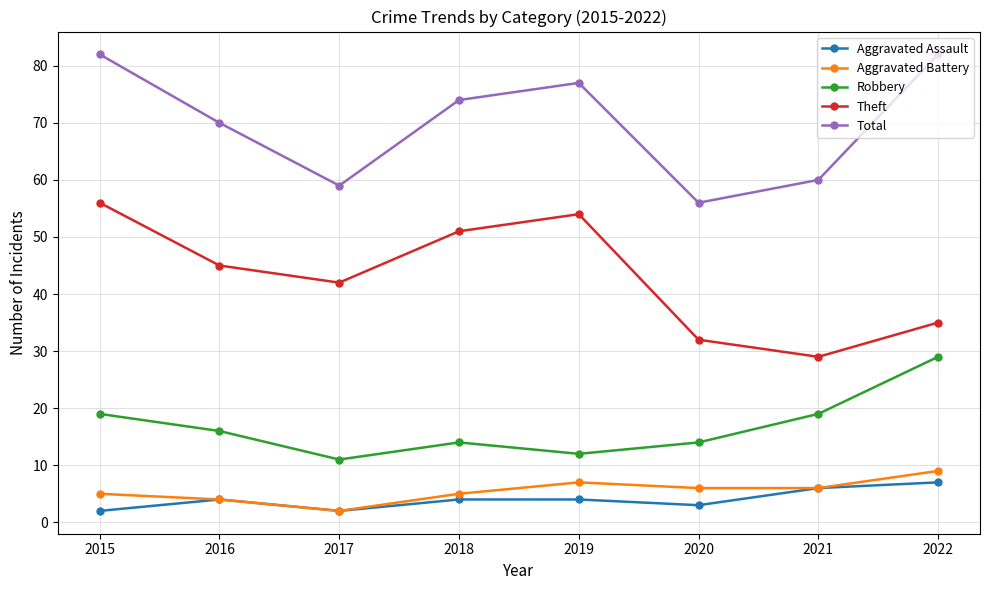

What are all the series names shown in the legend?

Aggravated Assault, Aggravated Battery, Robbery, Theft, Total